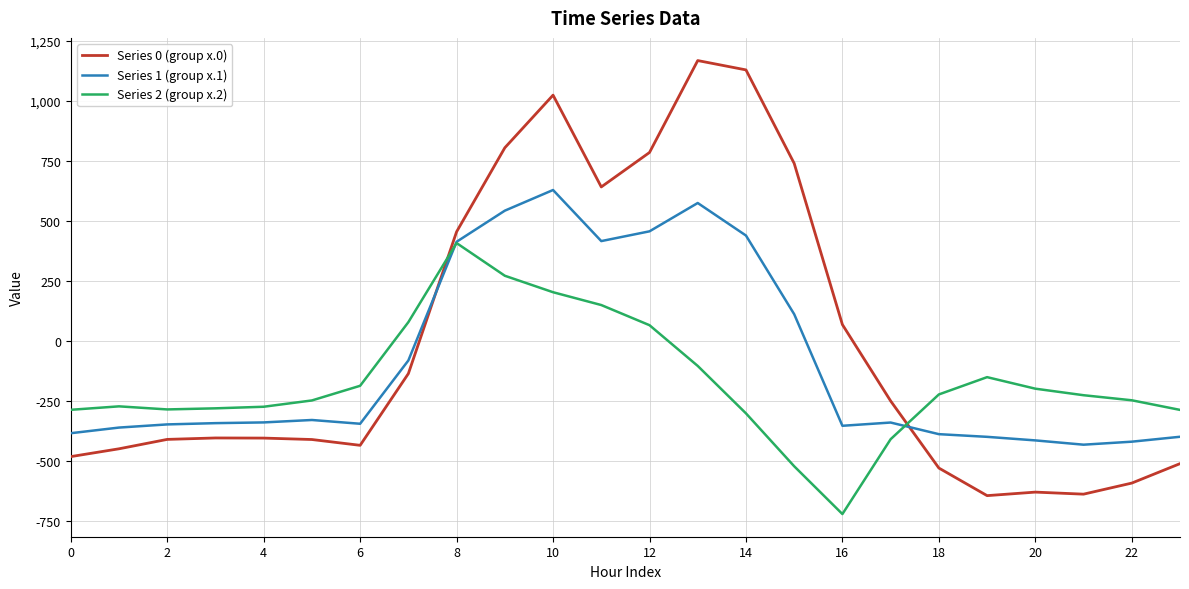

What is the highest value of the Series 2 (group x.2) series?

407.2